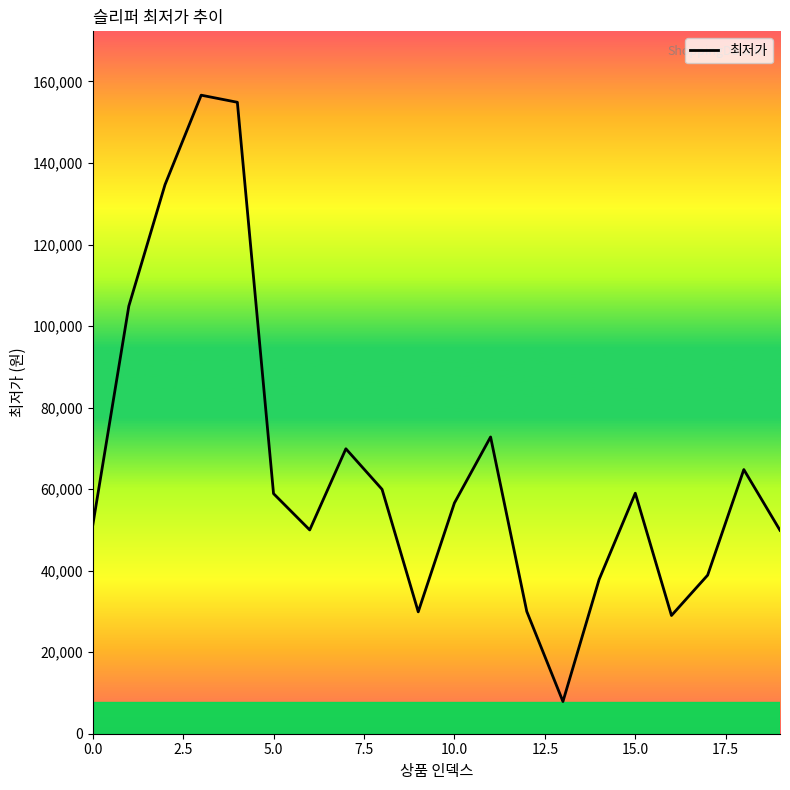

What is the difference between the second highest and minimum values?

147000